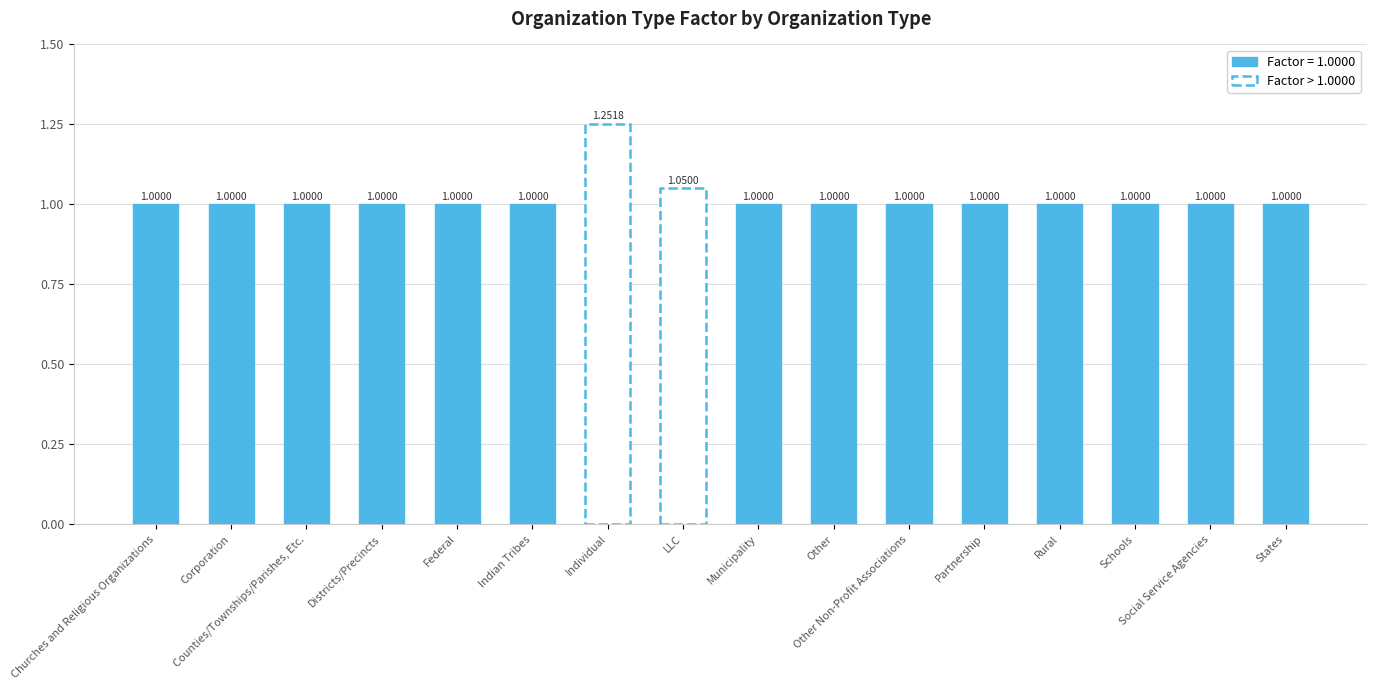

What is the value of the 5th bar from the left?

1.0